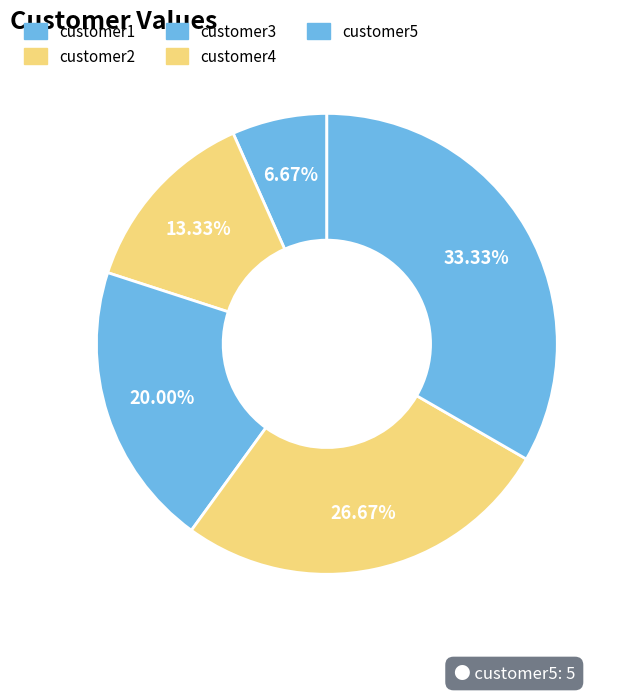

What percentage is the customer3 slice, to the nearest percent?

20%